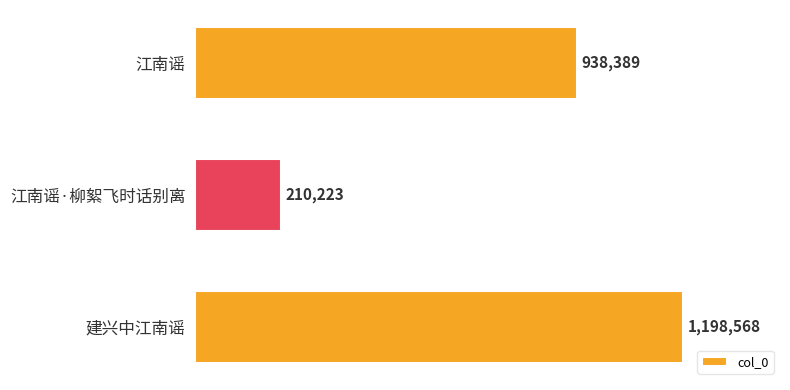

Are the bars horizontal?

Yes